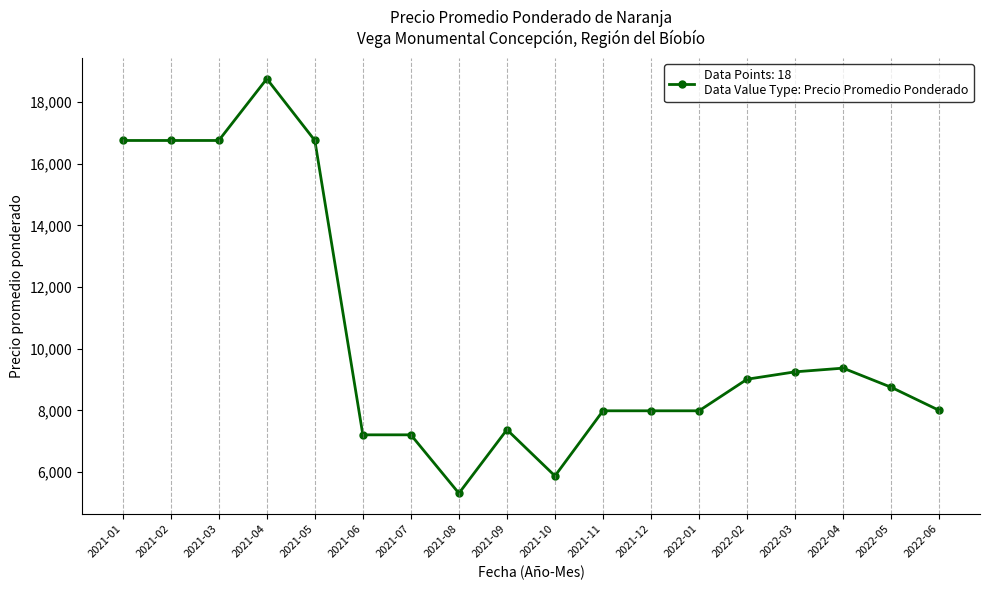

The value at 2021-10 is 9336. True or false?

False